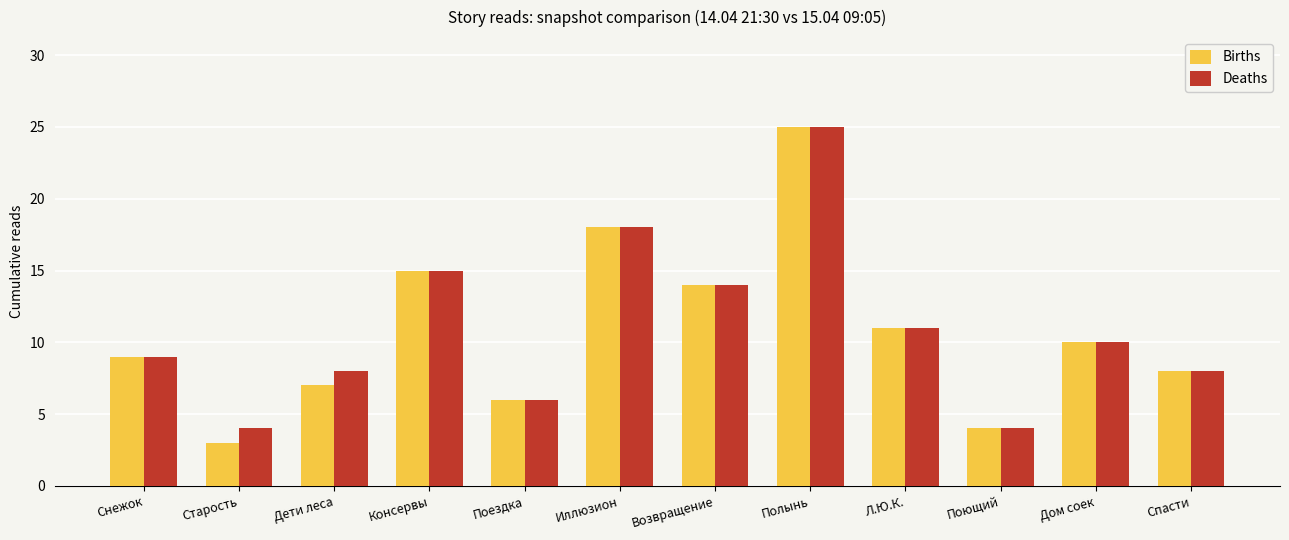

How many groups of bars are there?

12